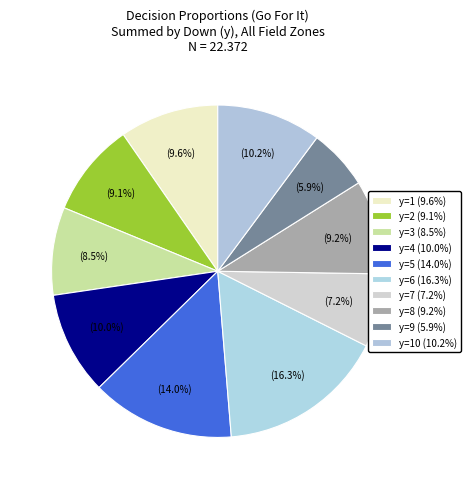

How many segments does this pie chart have?

10